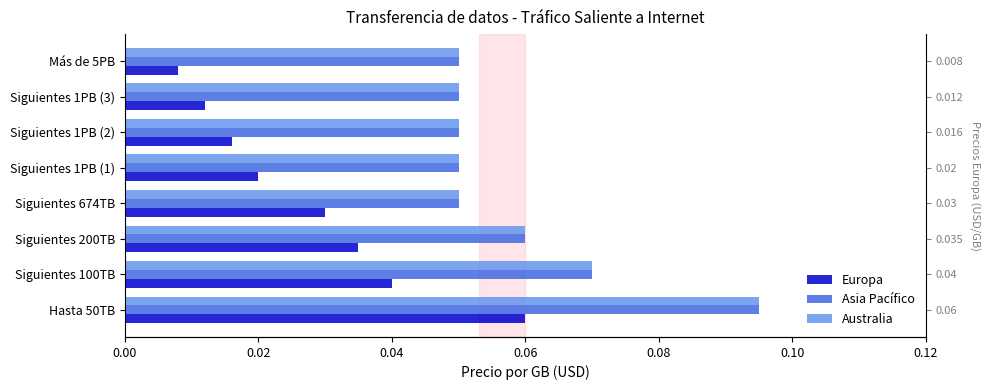

How many bars are there in each group?

3